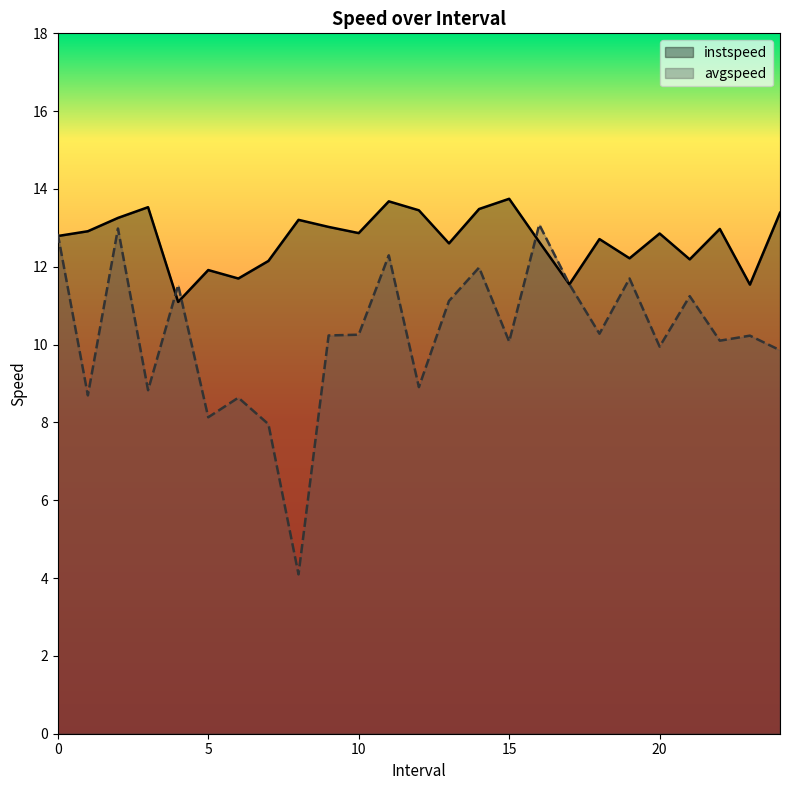

Where is the first local maximum for avgspeed?

2.0